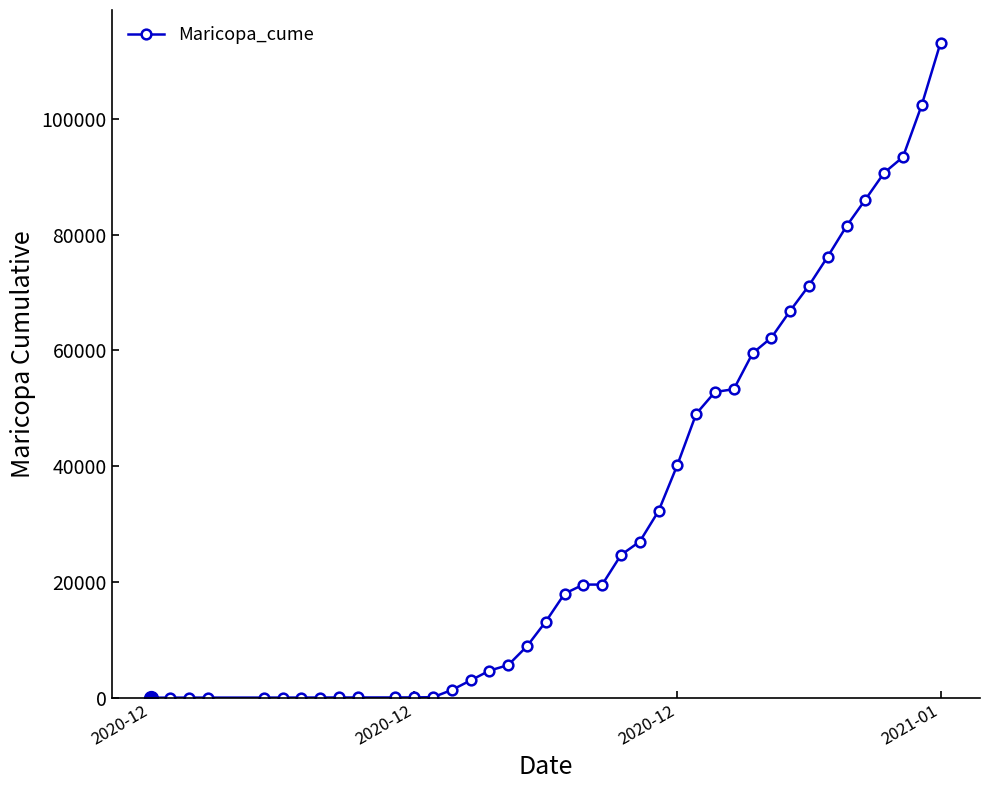

What is the greatest value displayed?

113137